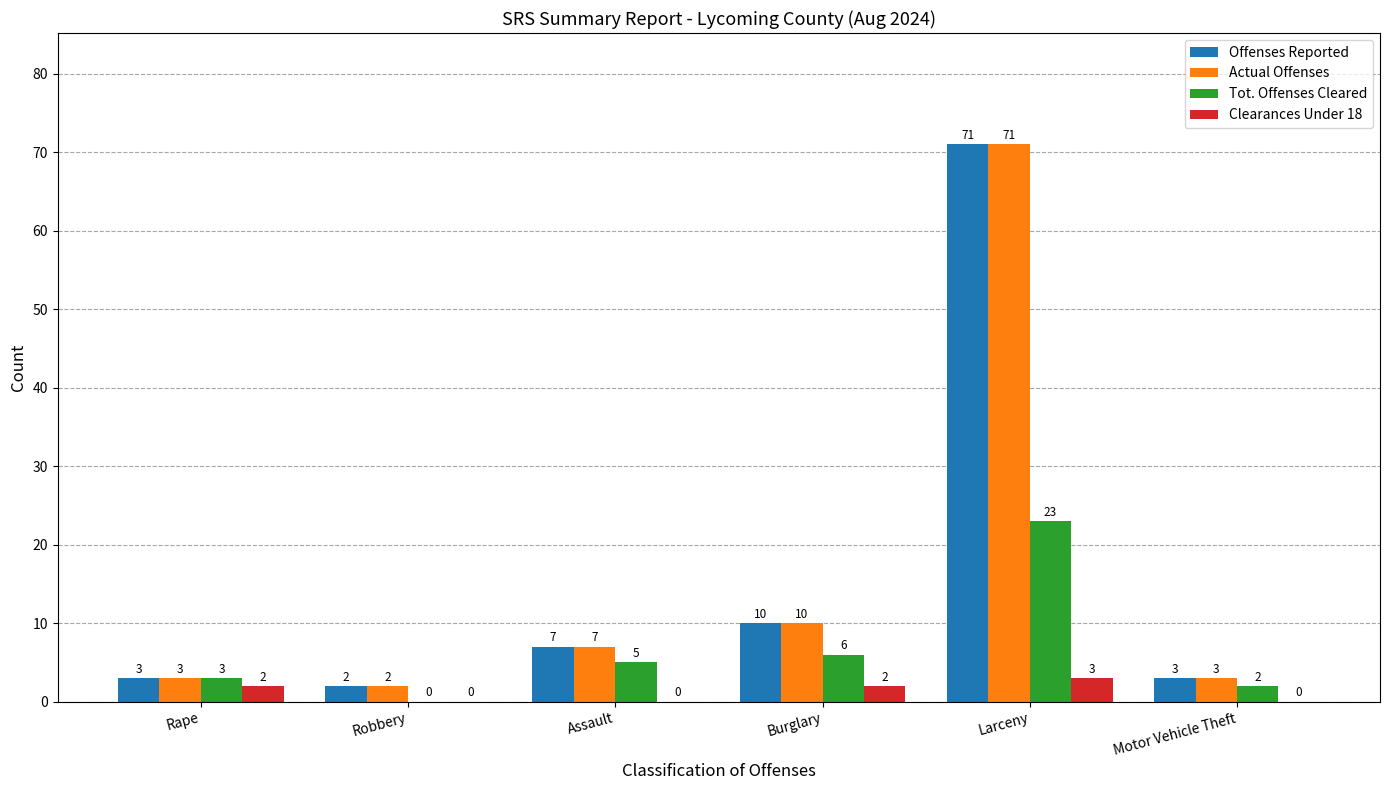

Where is Tot. Offenses Cleared nearest to the value 11?

Burglary